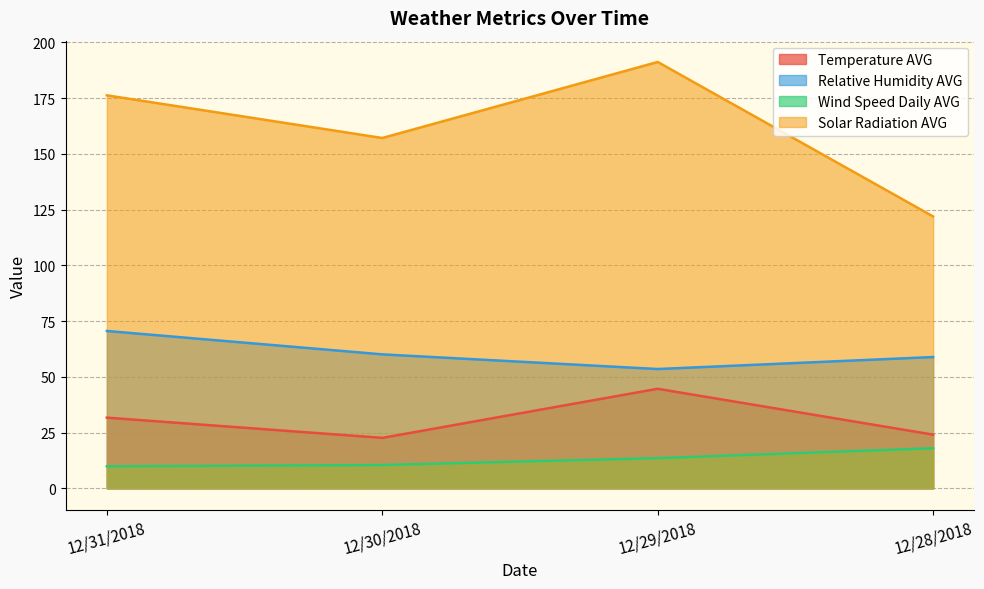

Reading left to right, extract all data points from this chart.

Temperature AVG: 12/28/2018=24.1	12/29/2018=44.6	12/30/2018=22.6	12/31/2018=31.7
Relative Humidity AVG: 12/28/2018=58.9	12/29/2018=53.5	12/30/2018=60.1	12/31/2018=70.6
Wind Speed Daily AVG: 12/28/2018=18.0	12/29/2018=13.5	12/30/2018=10.5	12/31/2018=9.9
Solar Radiation AVG: 12/28/2018=121.9	12/29/2018=191.2	12/30/2018=157.1	12/31/2018=176.2